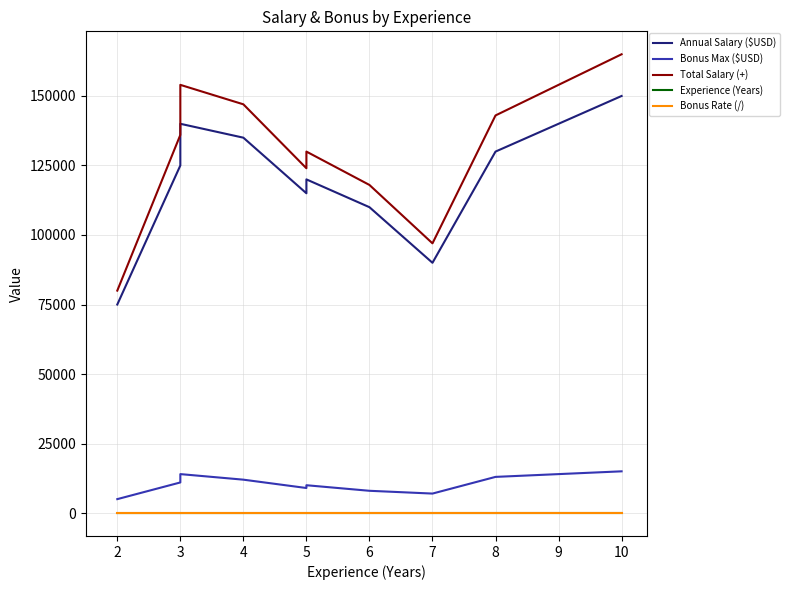

What are all the series names shown in the legend?

Annual Salary ($USD), Bonus Max ($USD), Total Salary (+), Experience (Years), Bonus Rate (/)